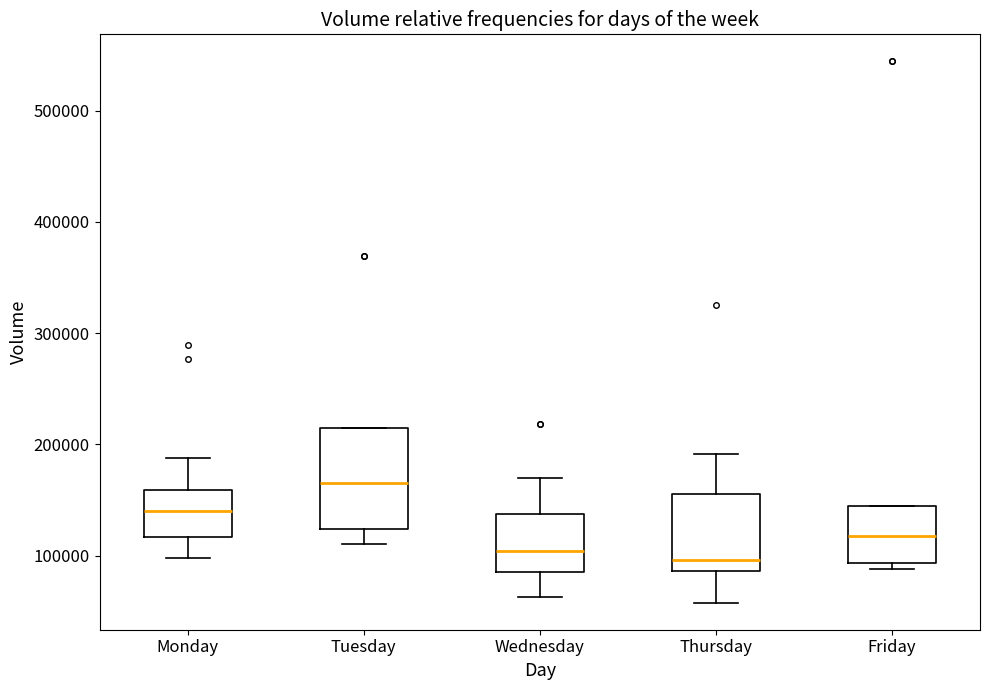

Reading left to right, transcribe this box plot: for each box, give where its median line is, the range the box spans, and where its two whiskers end, as read against the y-axis. The values are not printed on the chart, so give them approximately, as read against the axis.

Monday: median 140000, box 120000 to 160000, whiskers 100000 to 190000
Tuesday: median 160000, box 120000 to 220000, whiskers 110000 to 220000
Wednesday: median 100000, box 90000 to 140000, whiskers 60000 to 170000
Thursday: median 100000, box 90000 to 150000, whiskers 60000 to 190000
Friday: median 120000, box 90000 to 140000, whiskers 90000 (just below the box's lower edge) to 140000